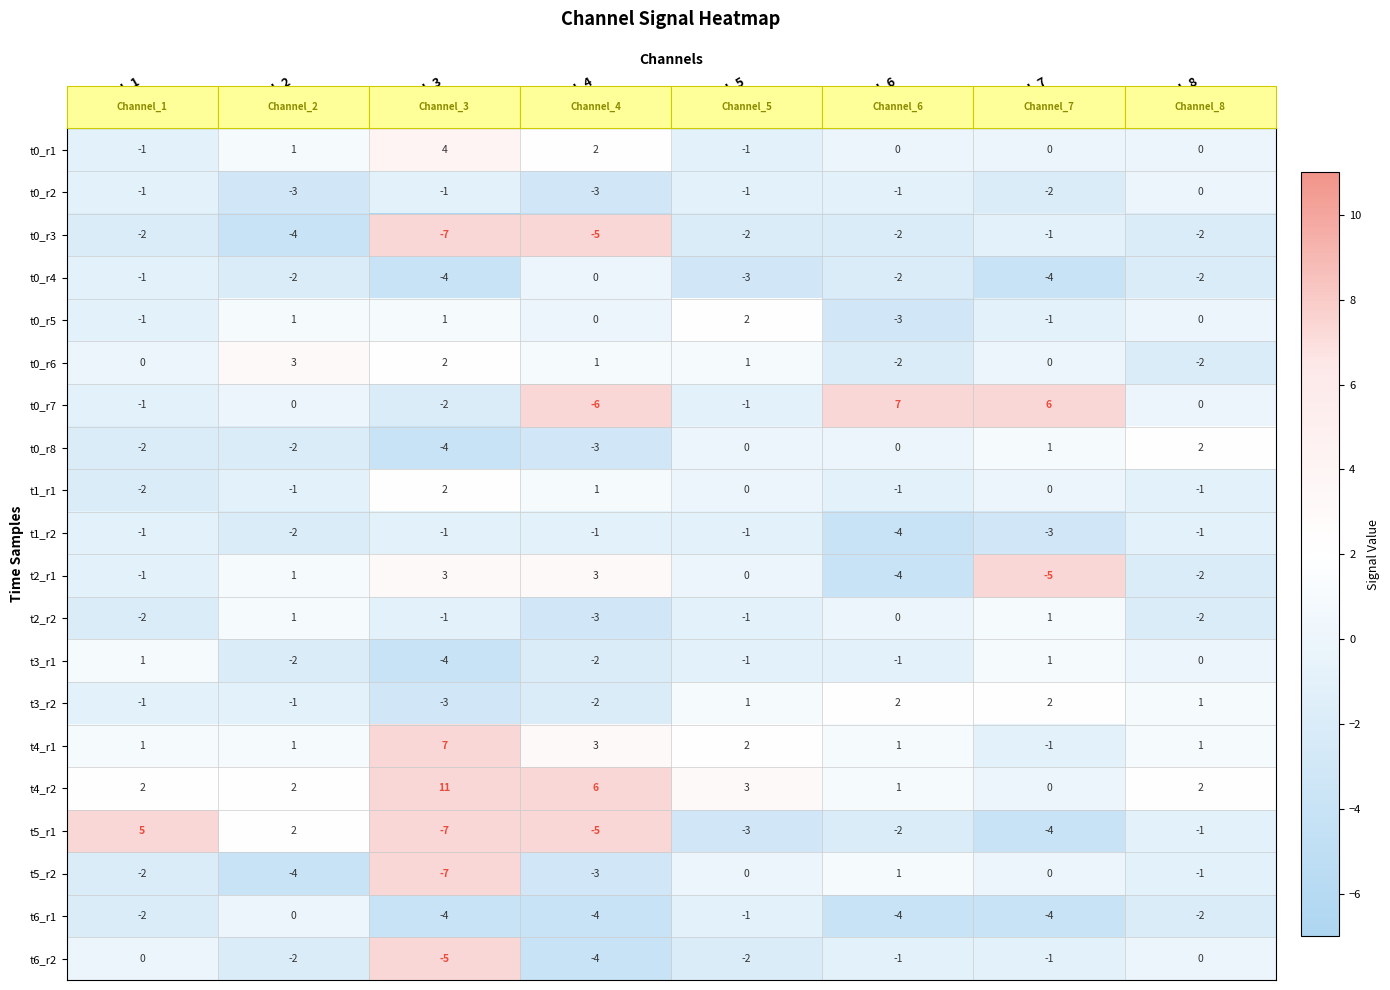

At which category is the sum across all series the highest?

Channel_5